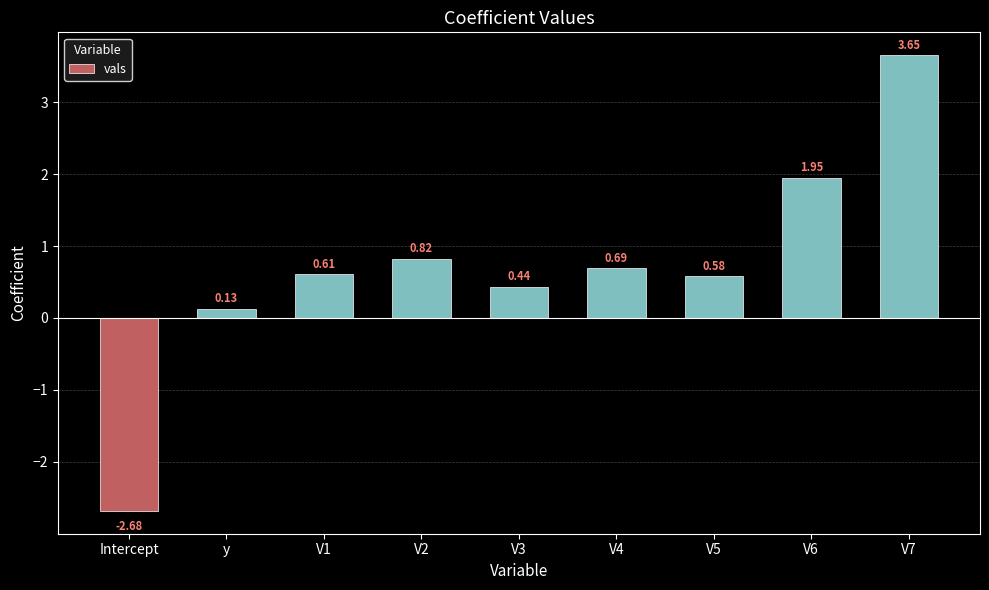

What is the change in value from V3 to V7?

+3.2